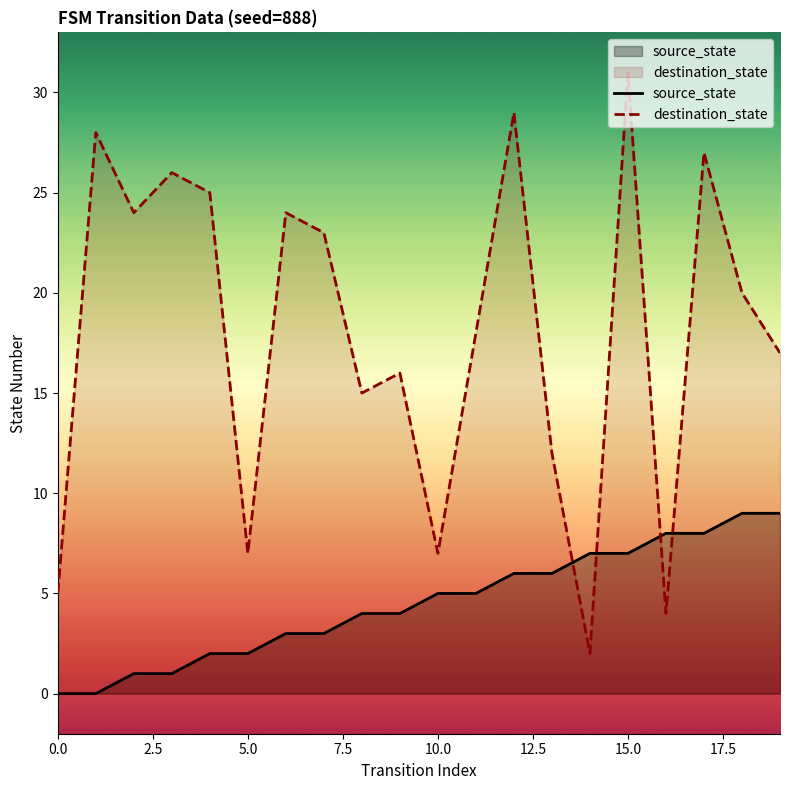

What is the difference between the maximum and minimum values in the destination_state series?

29